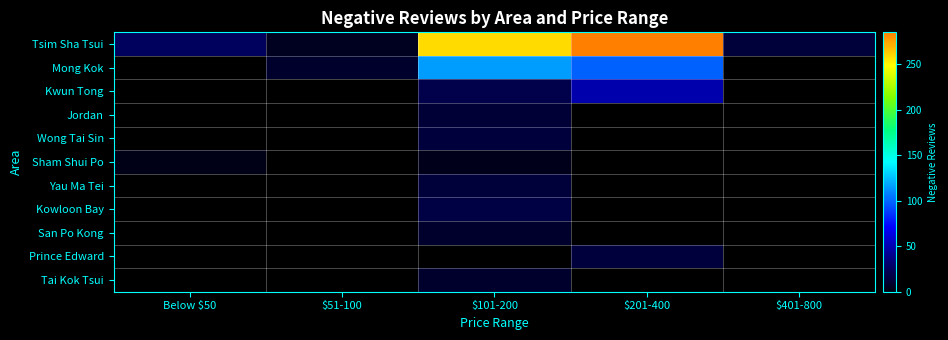

What is the difference between the second highest and second lowest values in the Tsim Sha Tsui series?

245.0